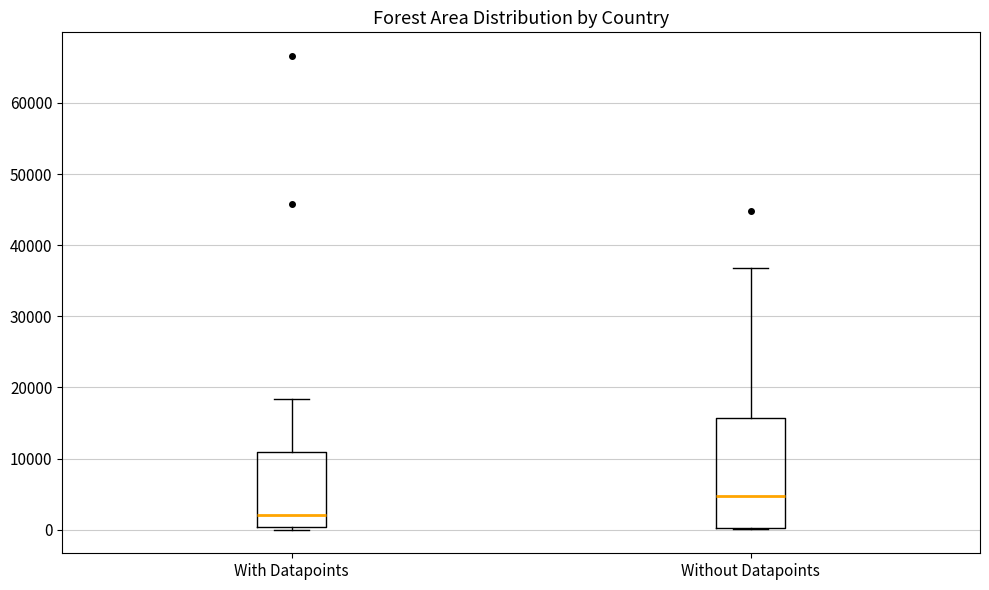

Comparing the boxes themselves (not the whiskers), which one is the tallest?

Without Datapoints